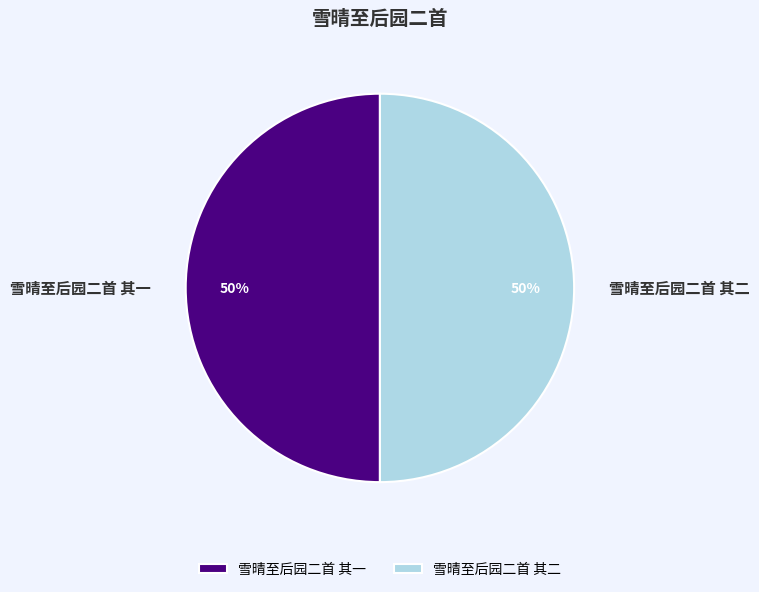

To the nearest percent, what portion does 雪晴至后园二首 其二 represent?

50%